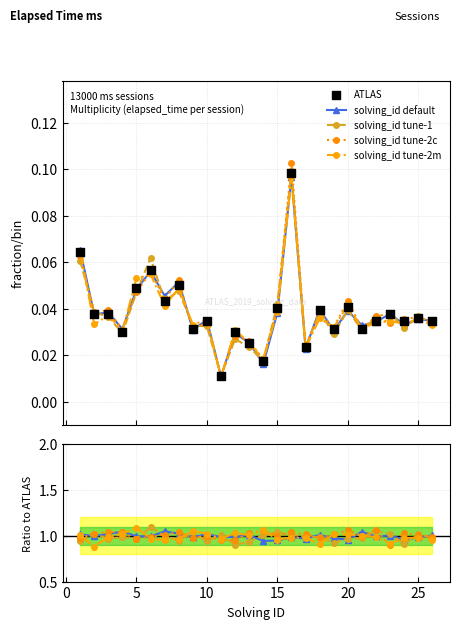

Which series contains the highest Y value?

solving_id tune-1